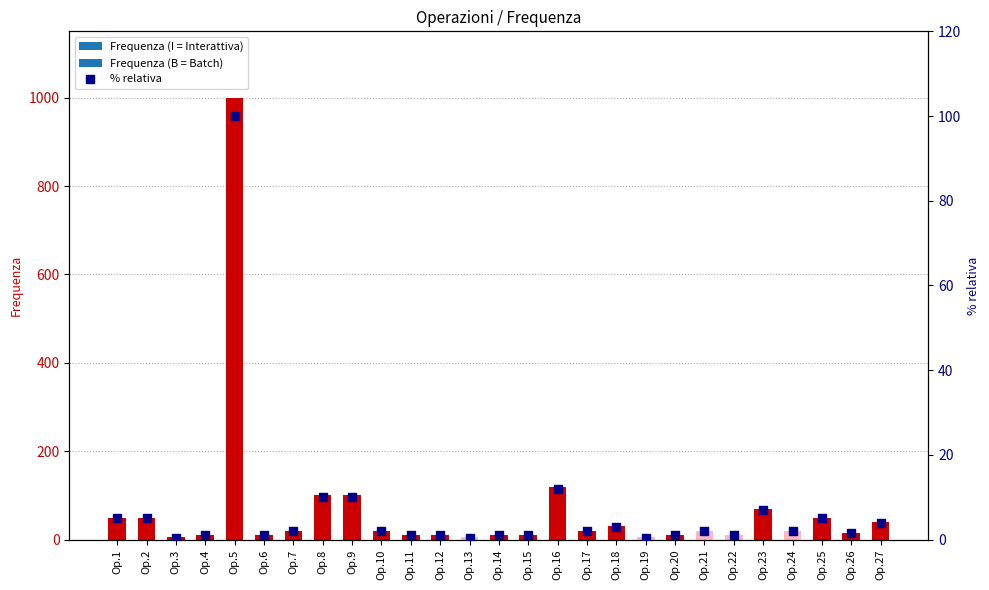

Which has a higher value, Op.23 or Op.25?

Op.23